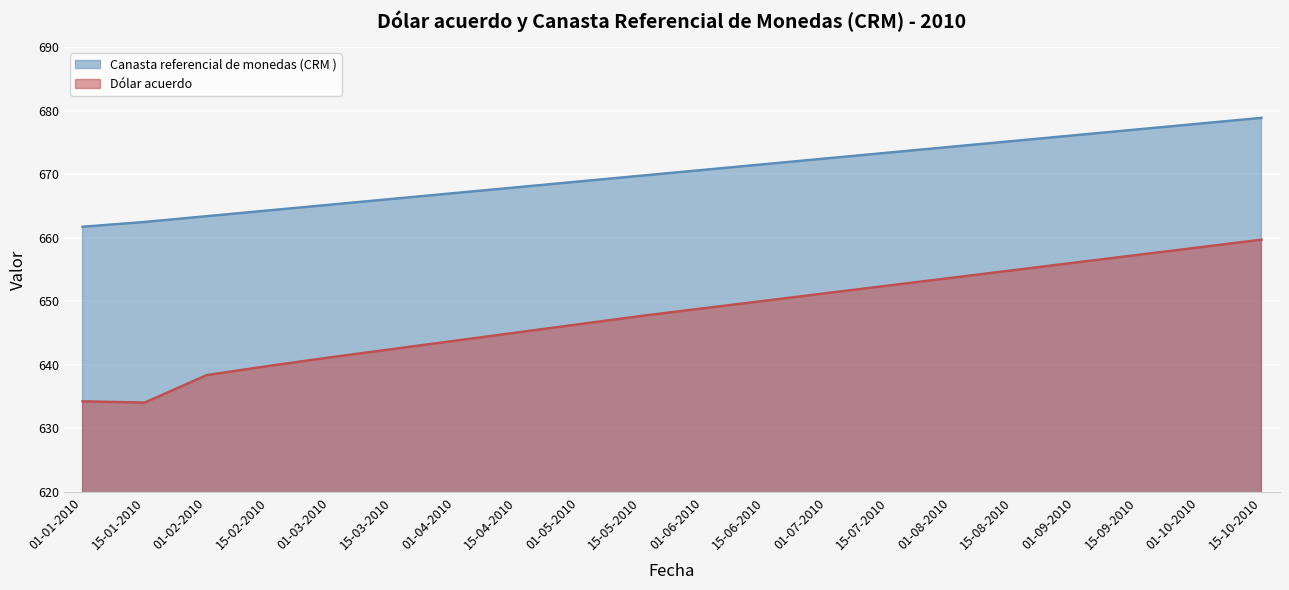

What is the difference between the second highest and minimum values in the Canasta referencial de monedas (CRM ) series?

16.2